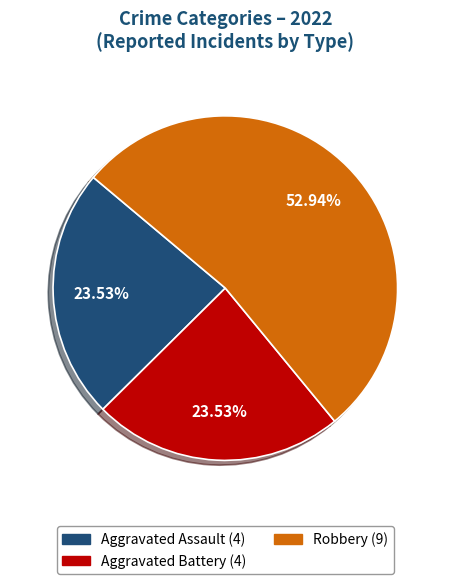

Is there any slice that represents more than half of the pie?

Yes